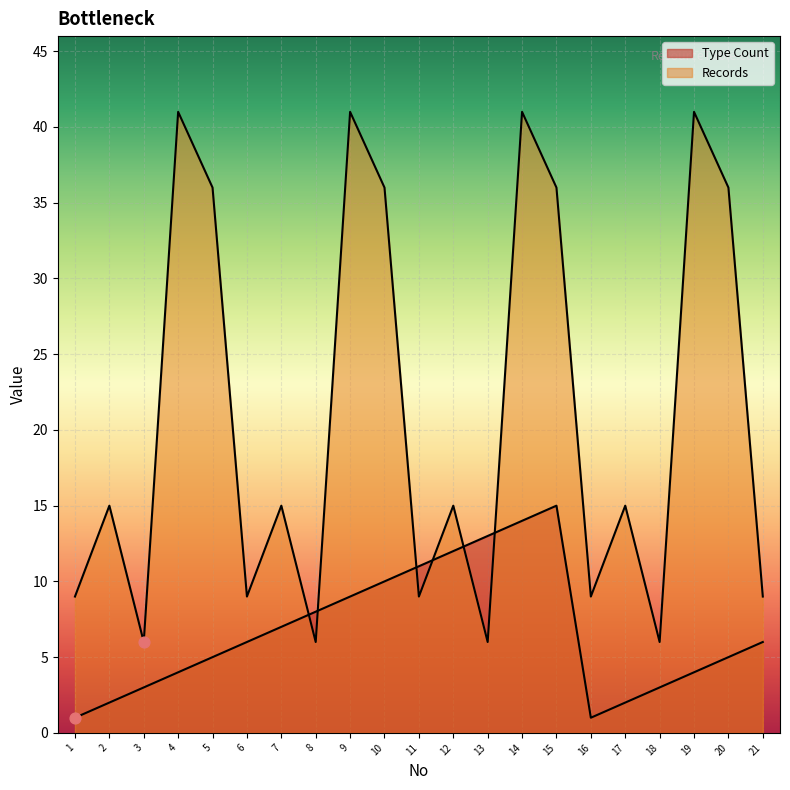

Which series reaches the minimum Y coordinate?

Type Count